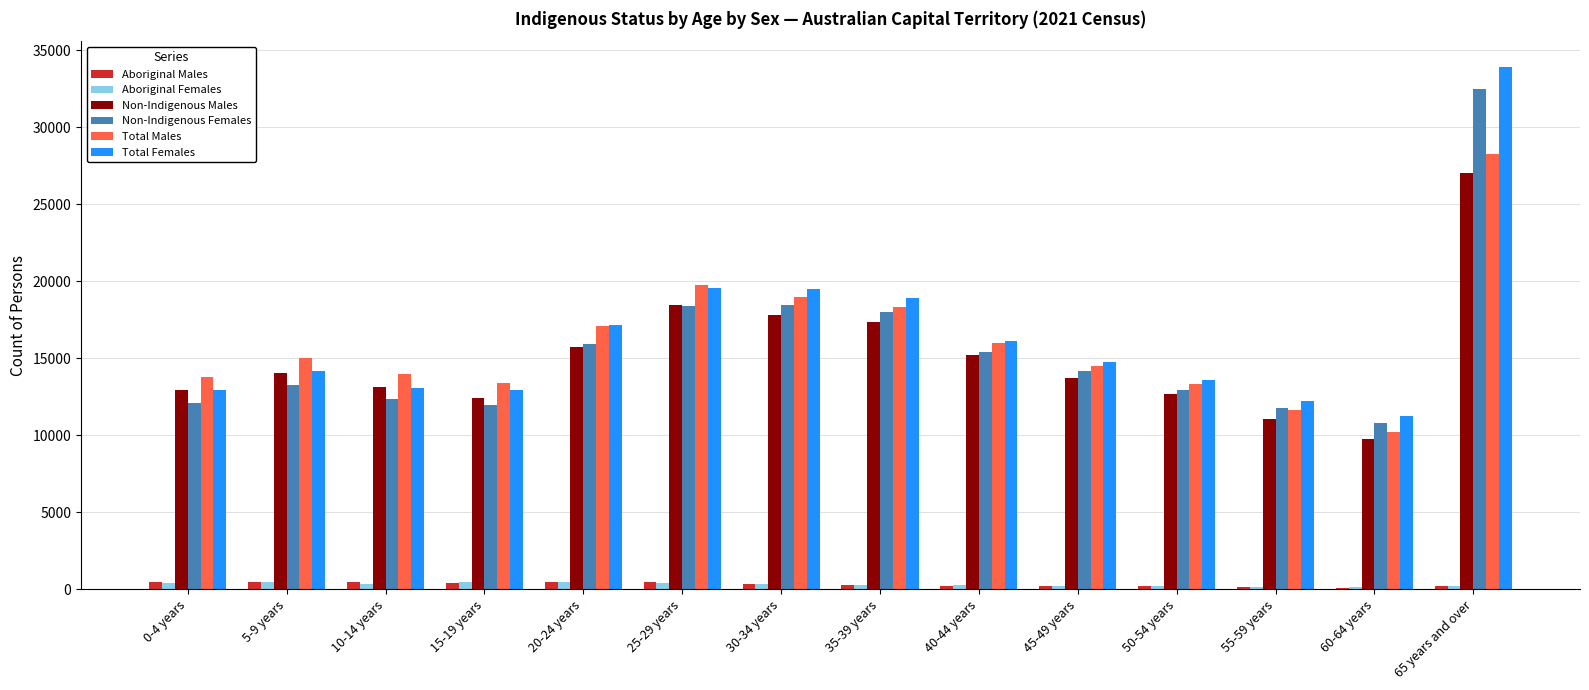

Which series has the widest spread of values?

Total Females